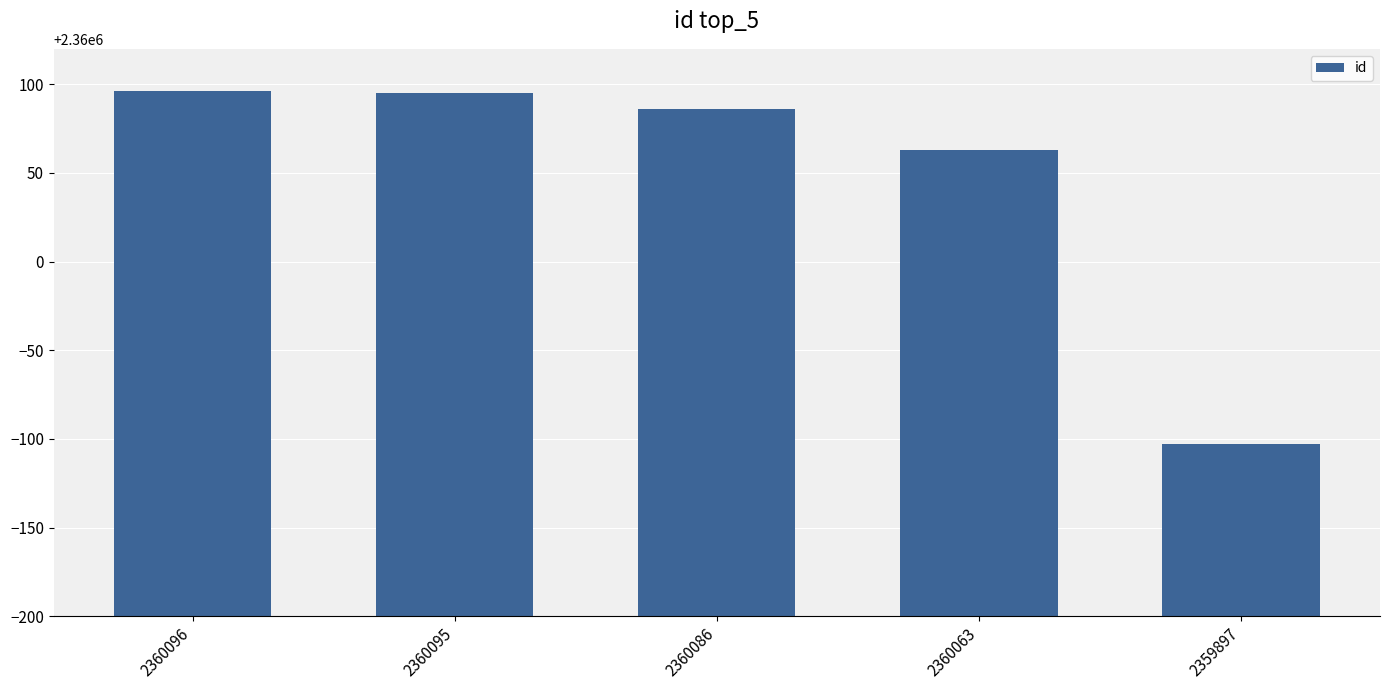

What is the sum of all values?

11800237